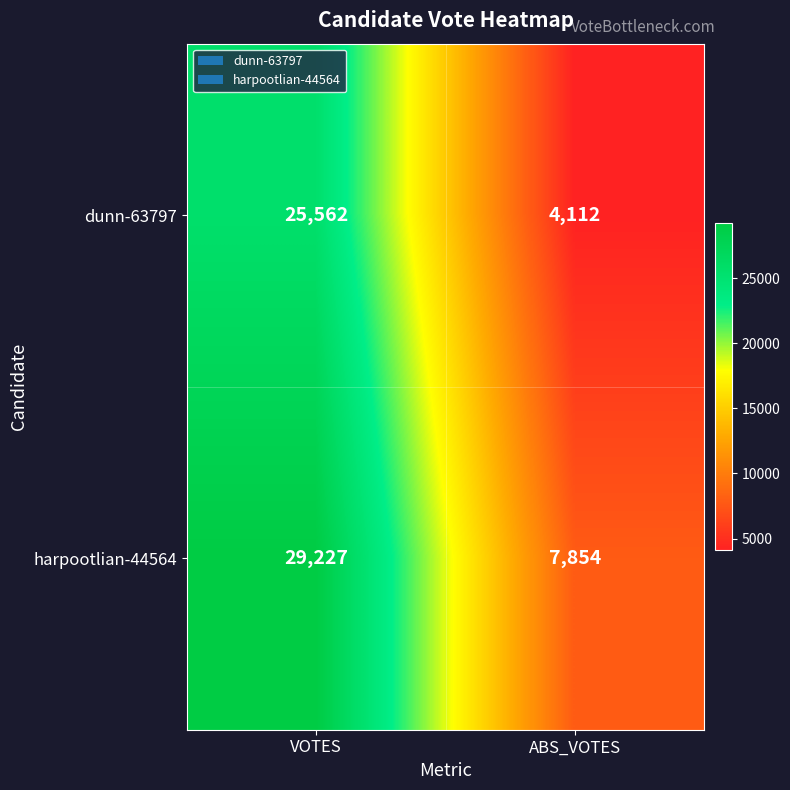

What is the spread (max minus min) of values at VOTES?

3665